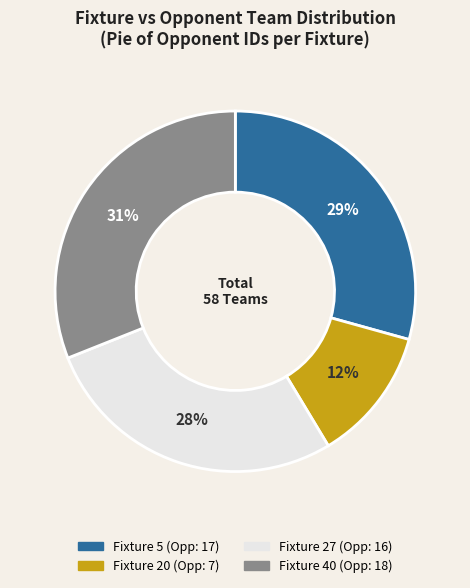

How many slices are in this pie chart?

4